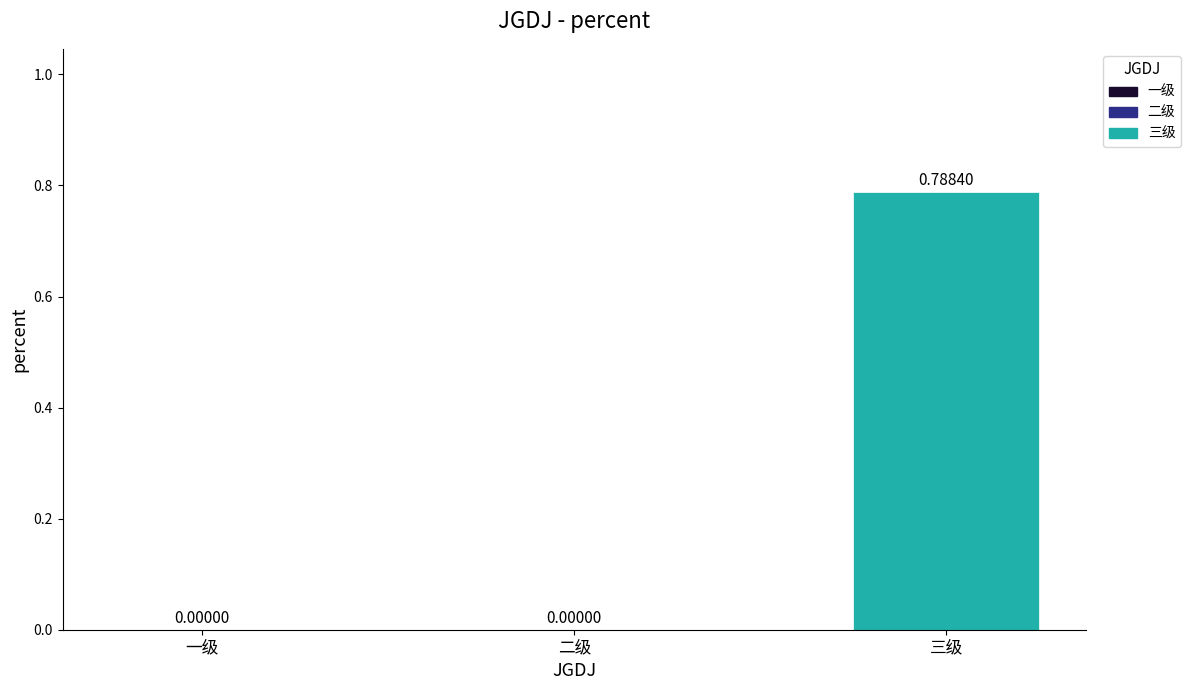

Which label corresponds to the largest value in the chart?

三级